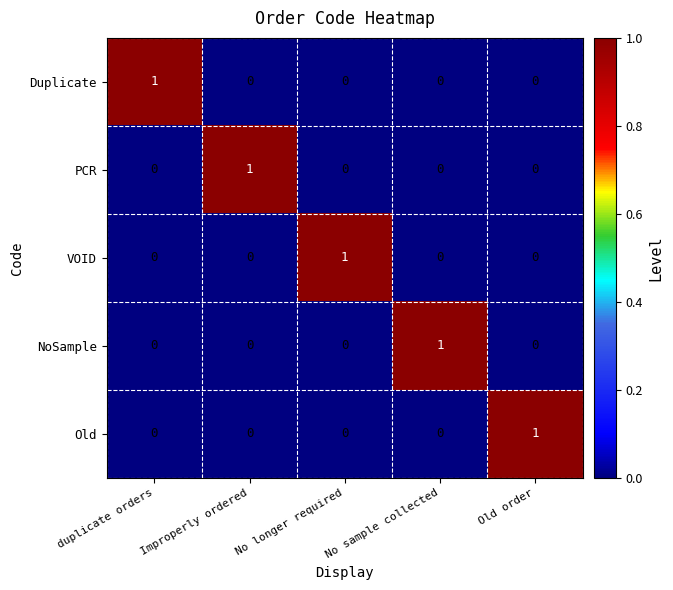

Is the value of Duplicate at duplicate orders greater than the value of VOID at No sample collected?

Yes